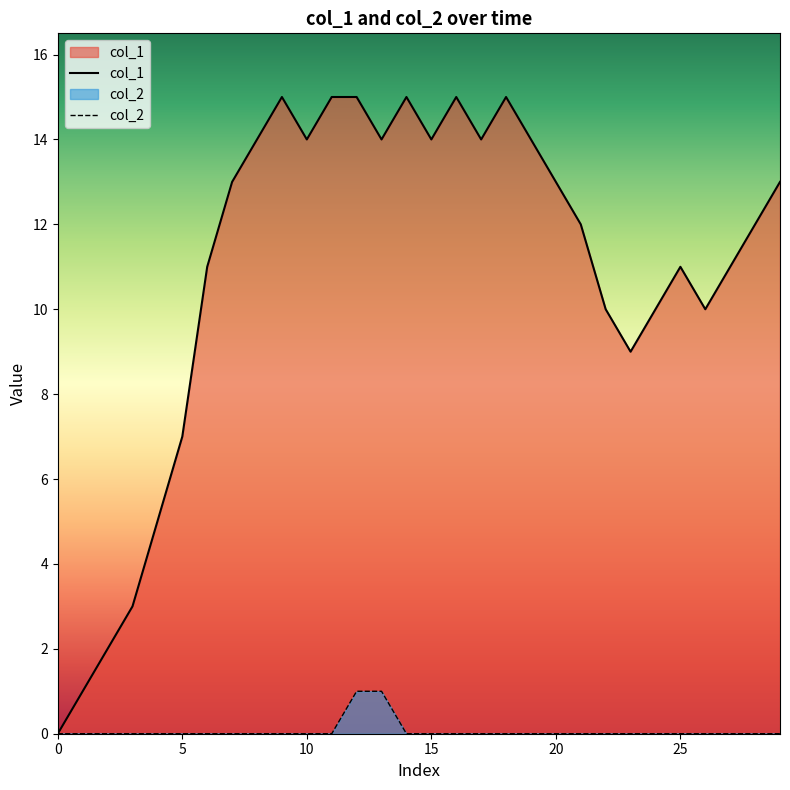

Which label corresponds to the largest value in the chart?

9